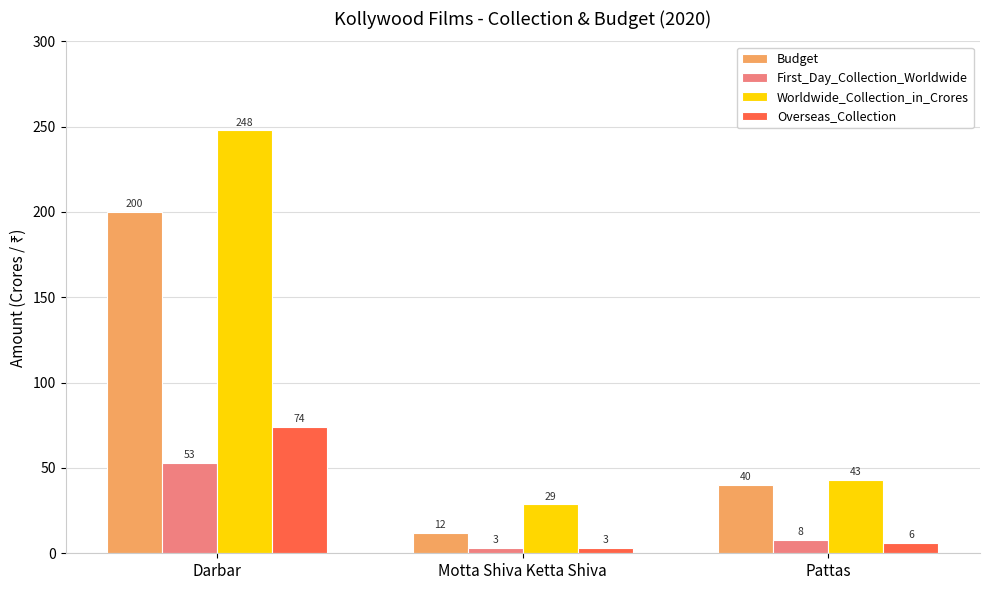

What is the maximum value shown in the chart?

247.8